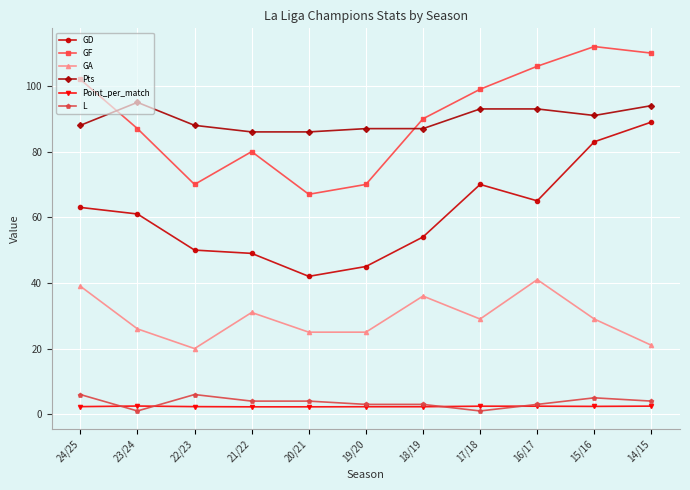

True or false: GF and Point_per_match cross at least once.

False